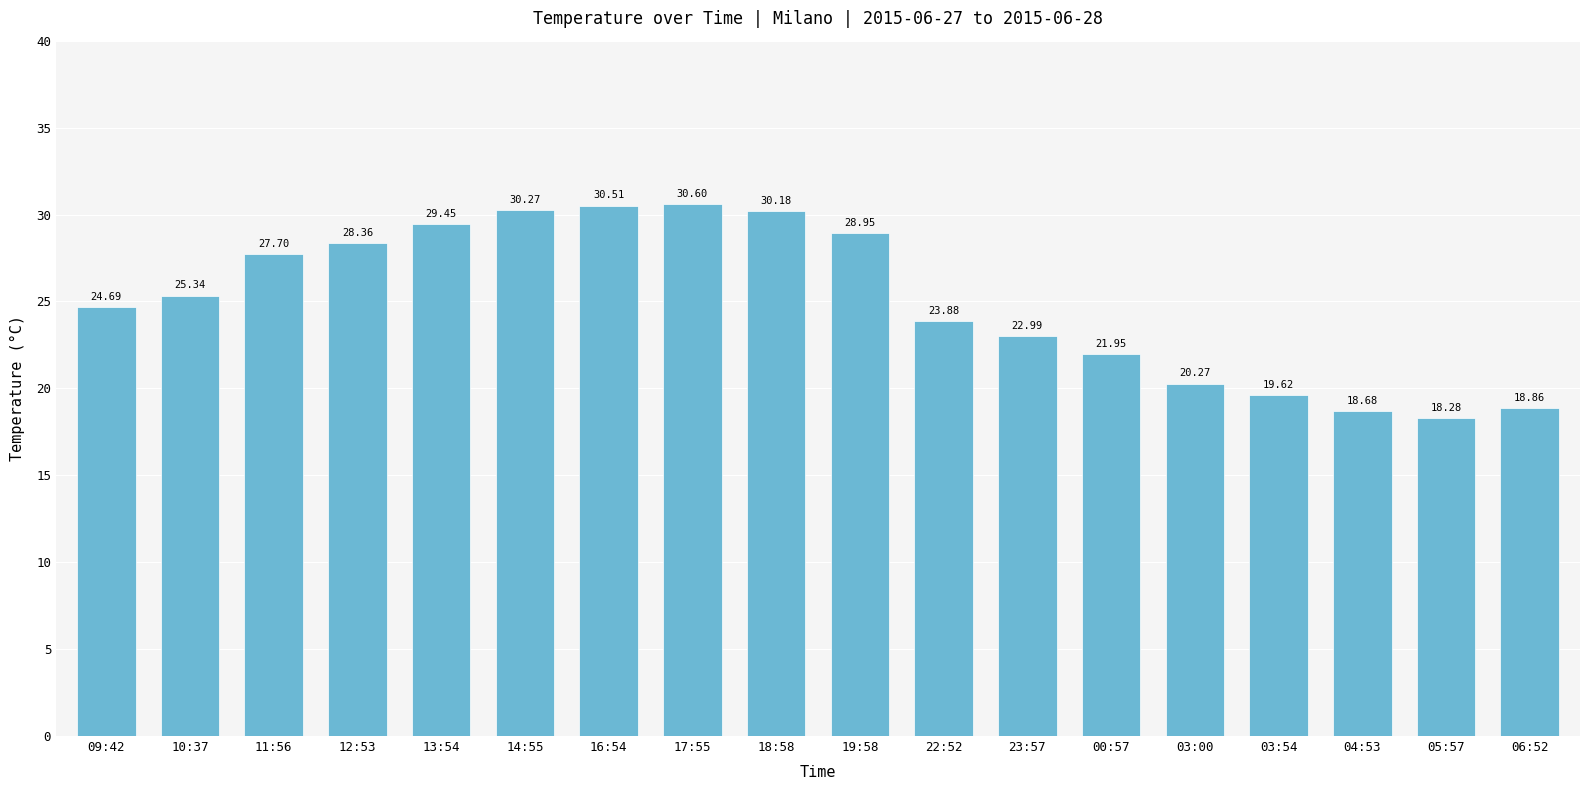

The chart shows a value of 28.9 at 19:58. True or false?

True